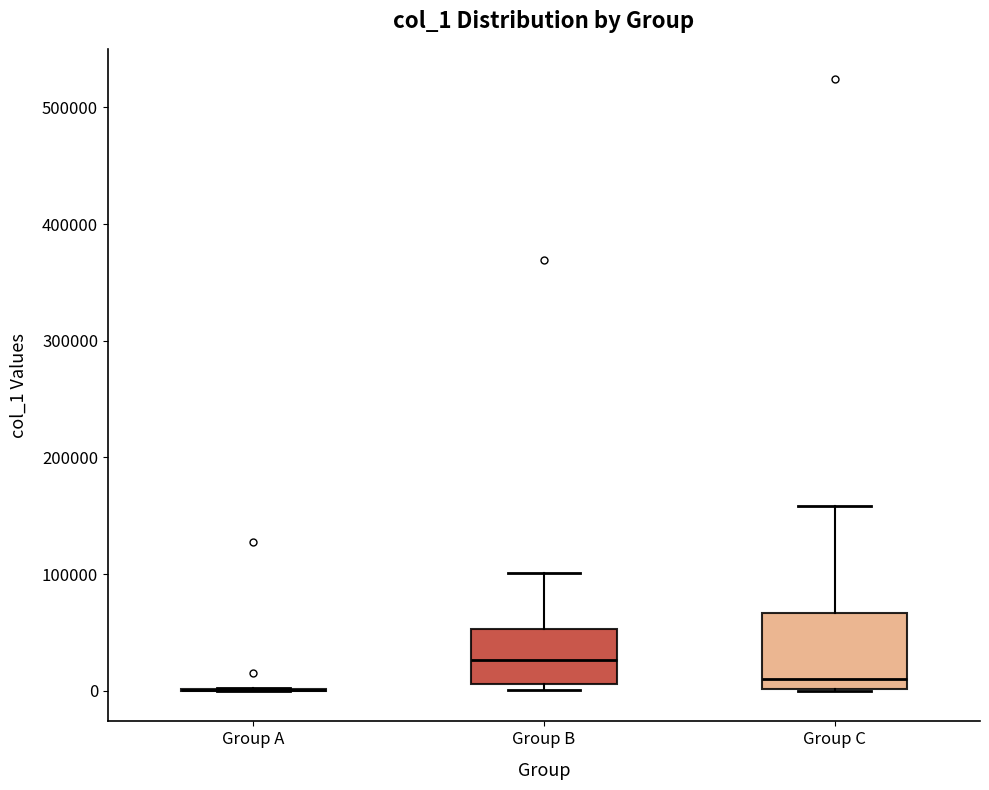

Which box is the tallest, from its lower edge to its upper edge?

Group C